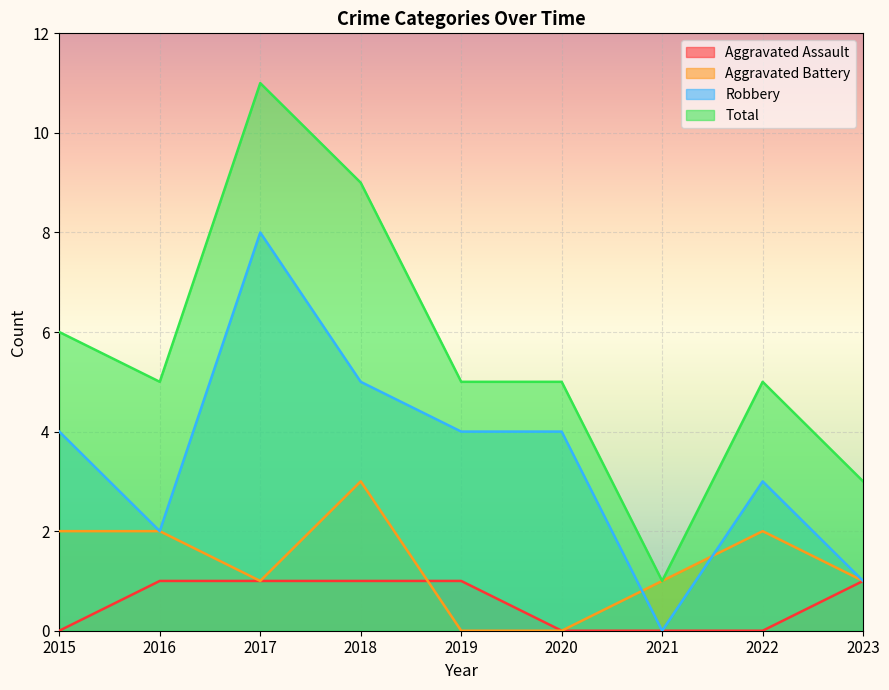

Rank the categories by Aggravated Assault value from highest to lowest.

2016, 2017, 2018, 2019, 2023, 2015, 2020, 2021, 2022